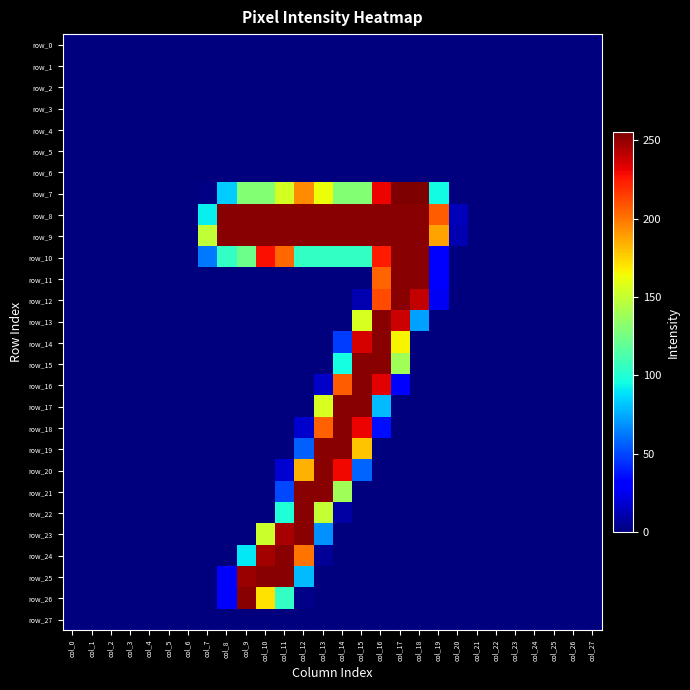

What is the total value across all series at col_7?

304